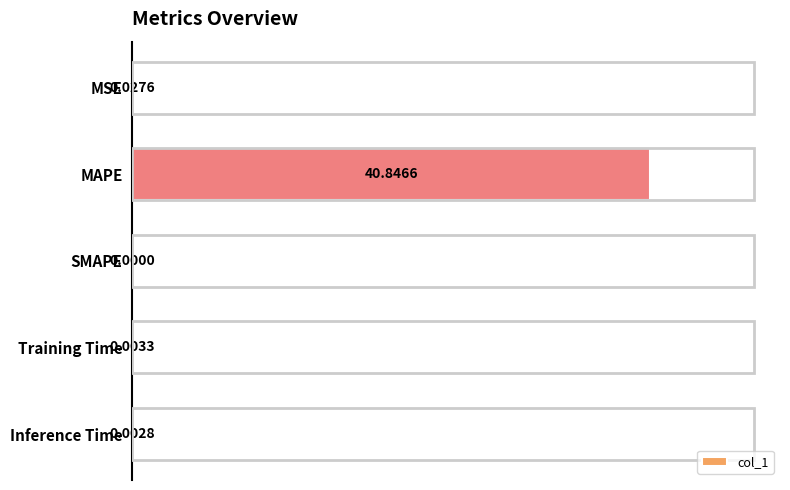

At which label is the value closest to 20?

MSE